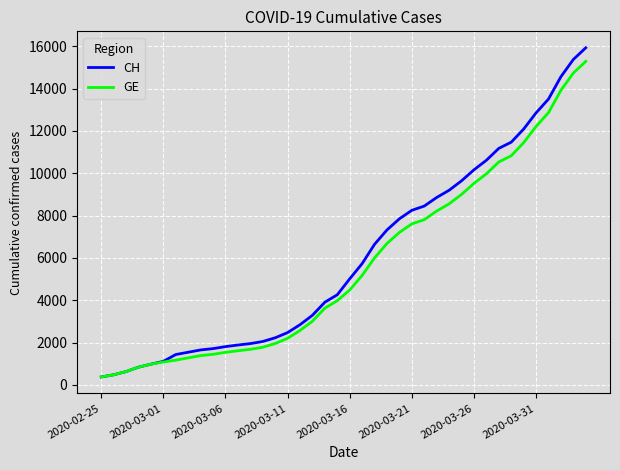

Which series has the widest spread of values?

CH